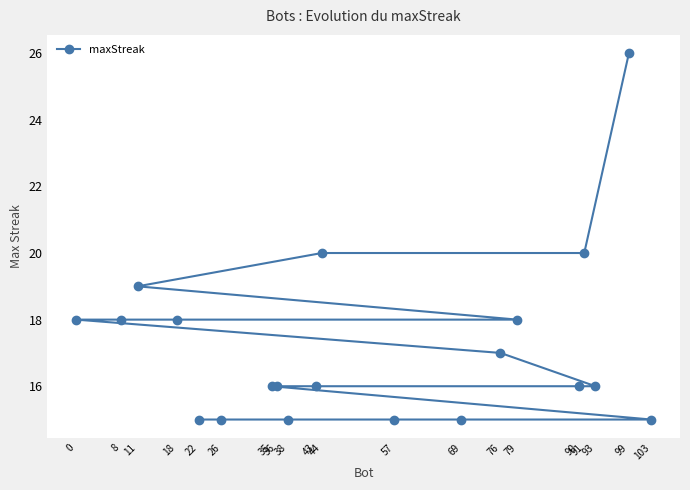

What is the smallest value displayed?

15